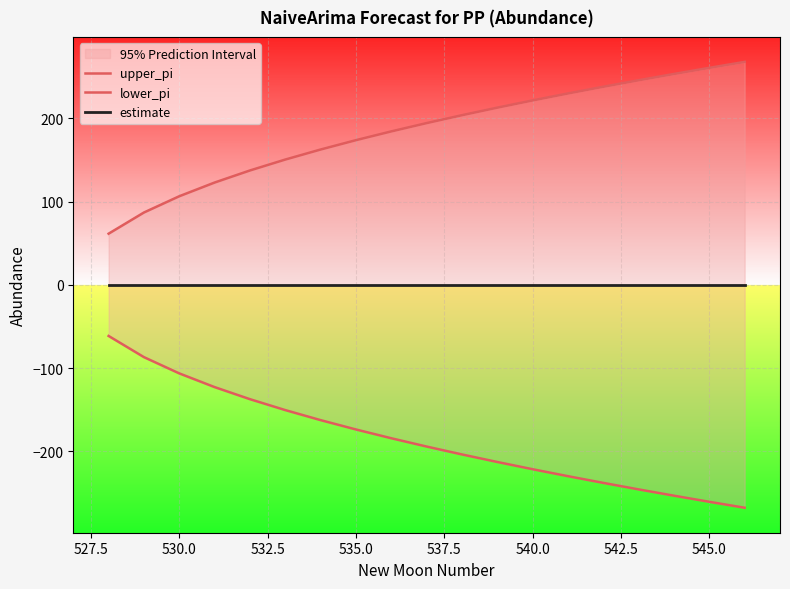

True or false: estimate and upper_pi intersect in this chart.

False